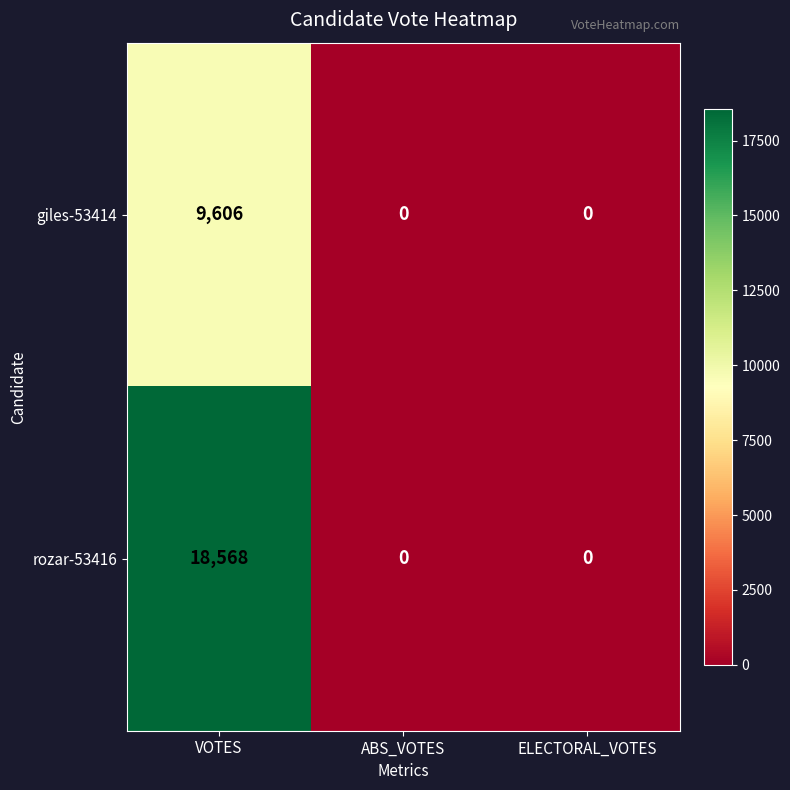

At which category is the sum across all series the highest?

VOTES